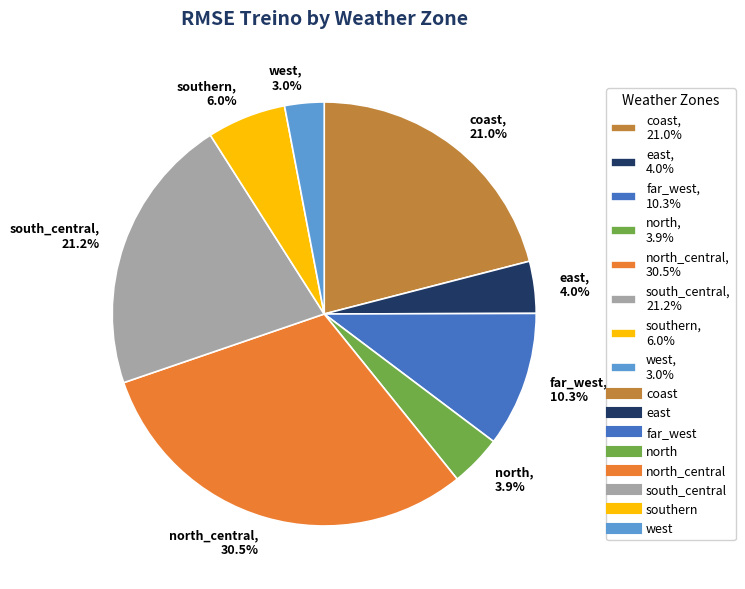

To the nearest percent, what is the average slice percentage?

12%